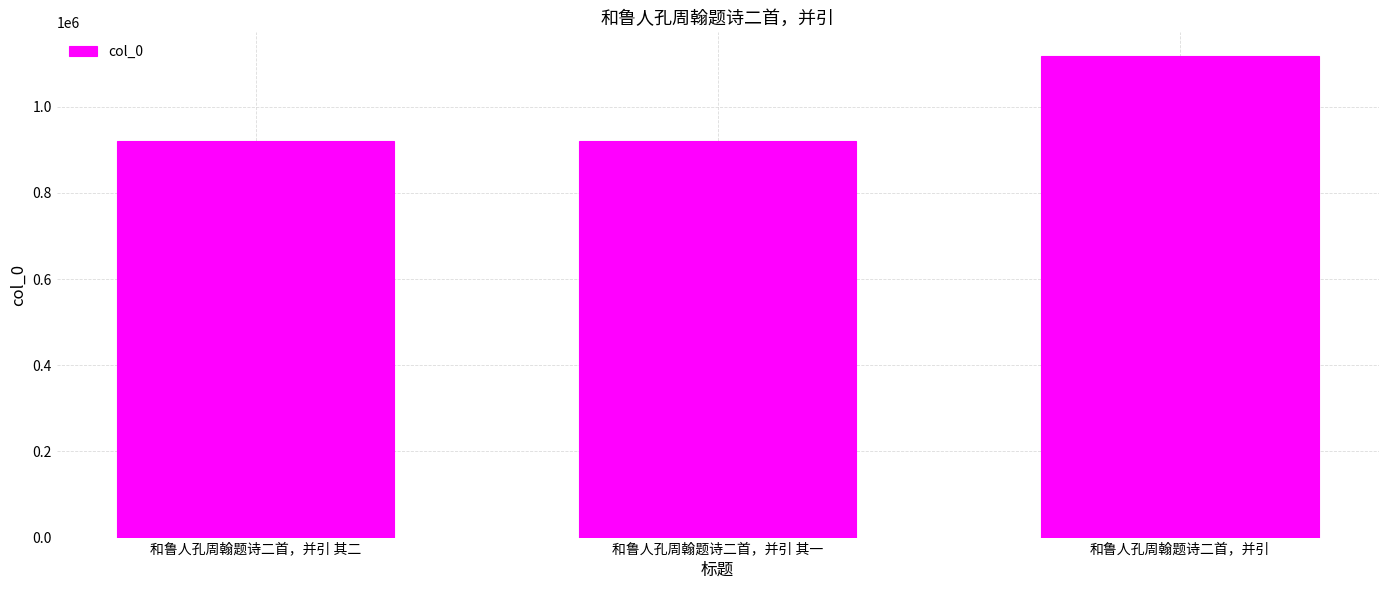

Is it true that the value at 和鲁人孔周翰题诗二首，并引 其二 is 1274602?

False